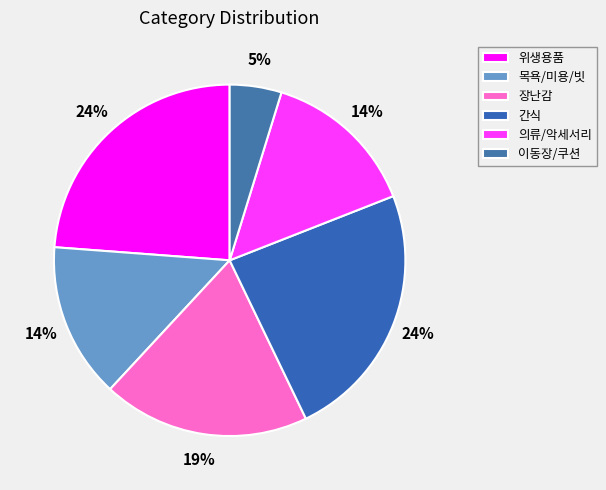

To the nearest percent, what is the combined percentage of 의류/악세서리 and 간식?

38%